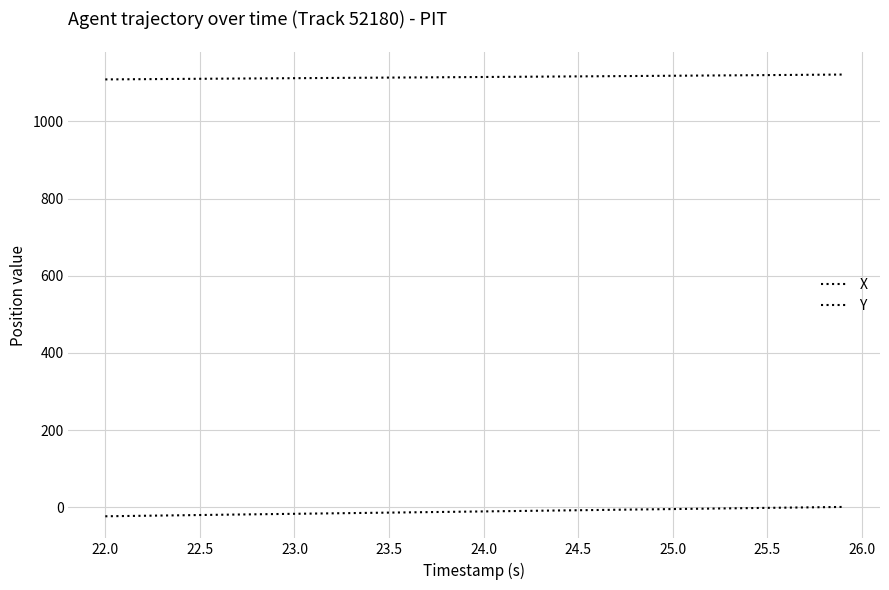

Does the chart have visible grid lines?

Yes